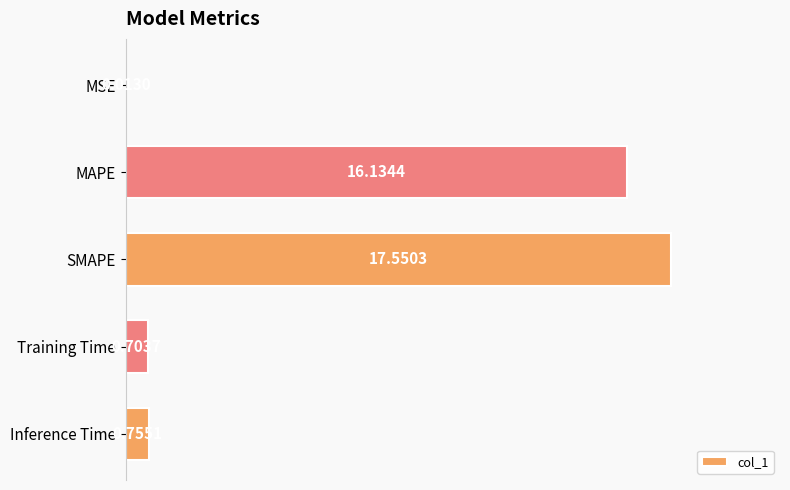

Count the number of categories in the chart.

5